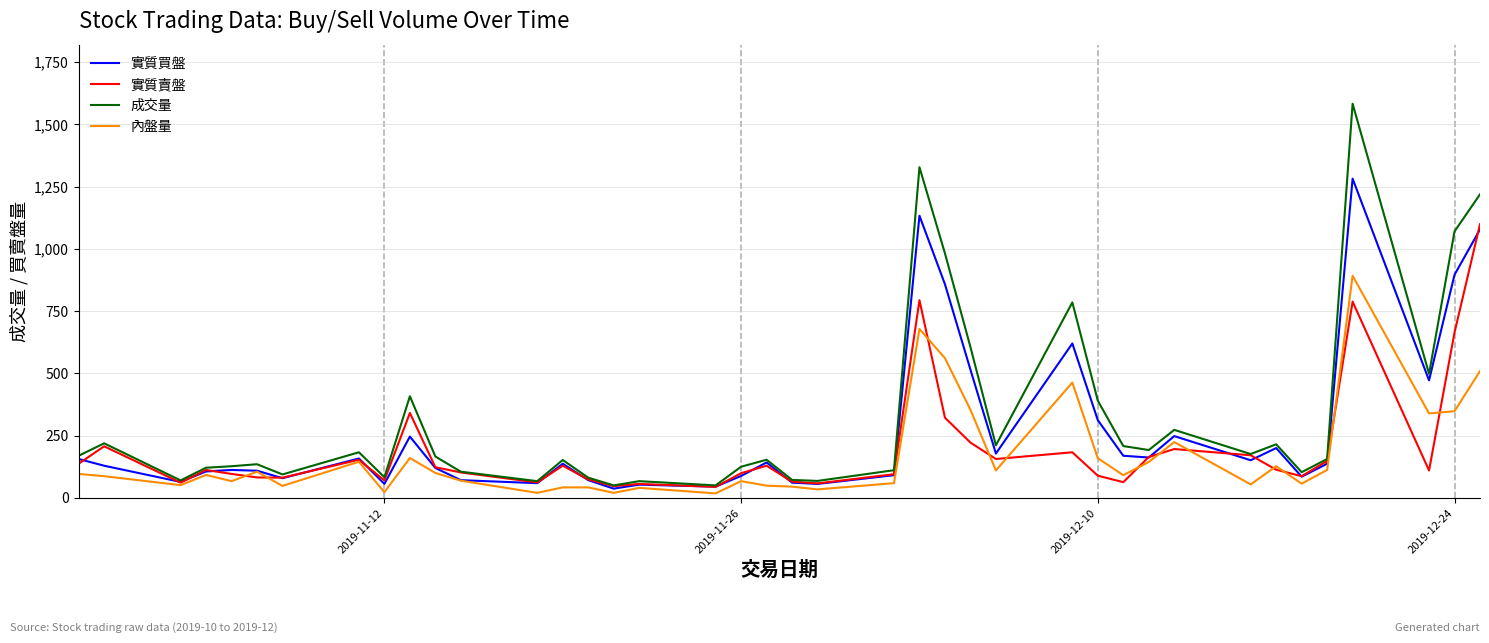

Which series has the largest range (max minus min)?

成交量